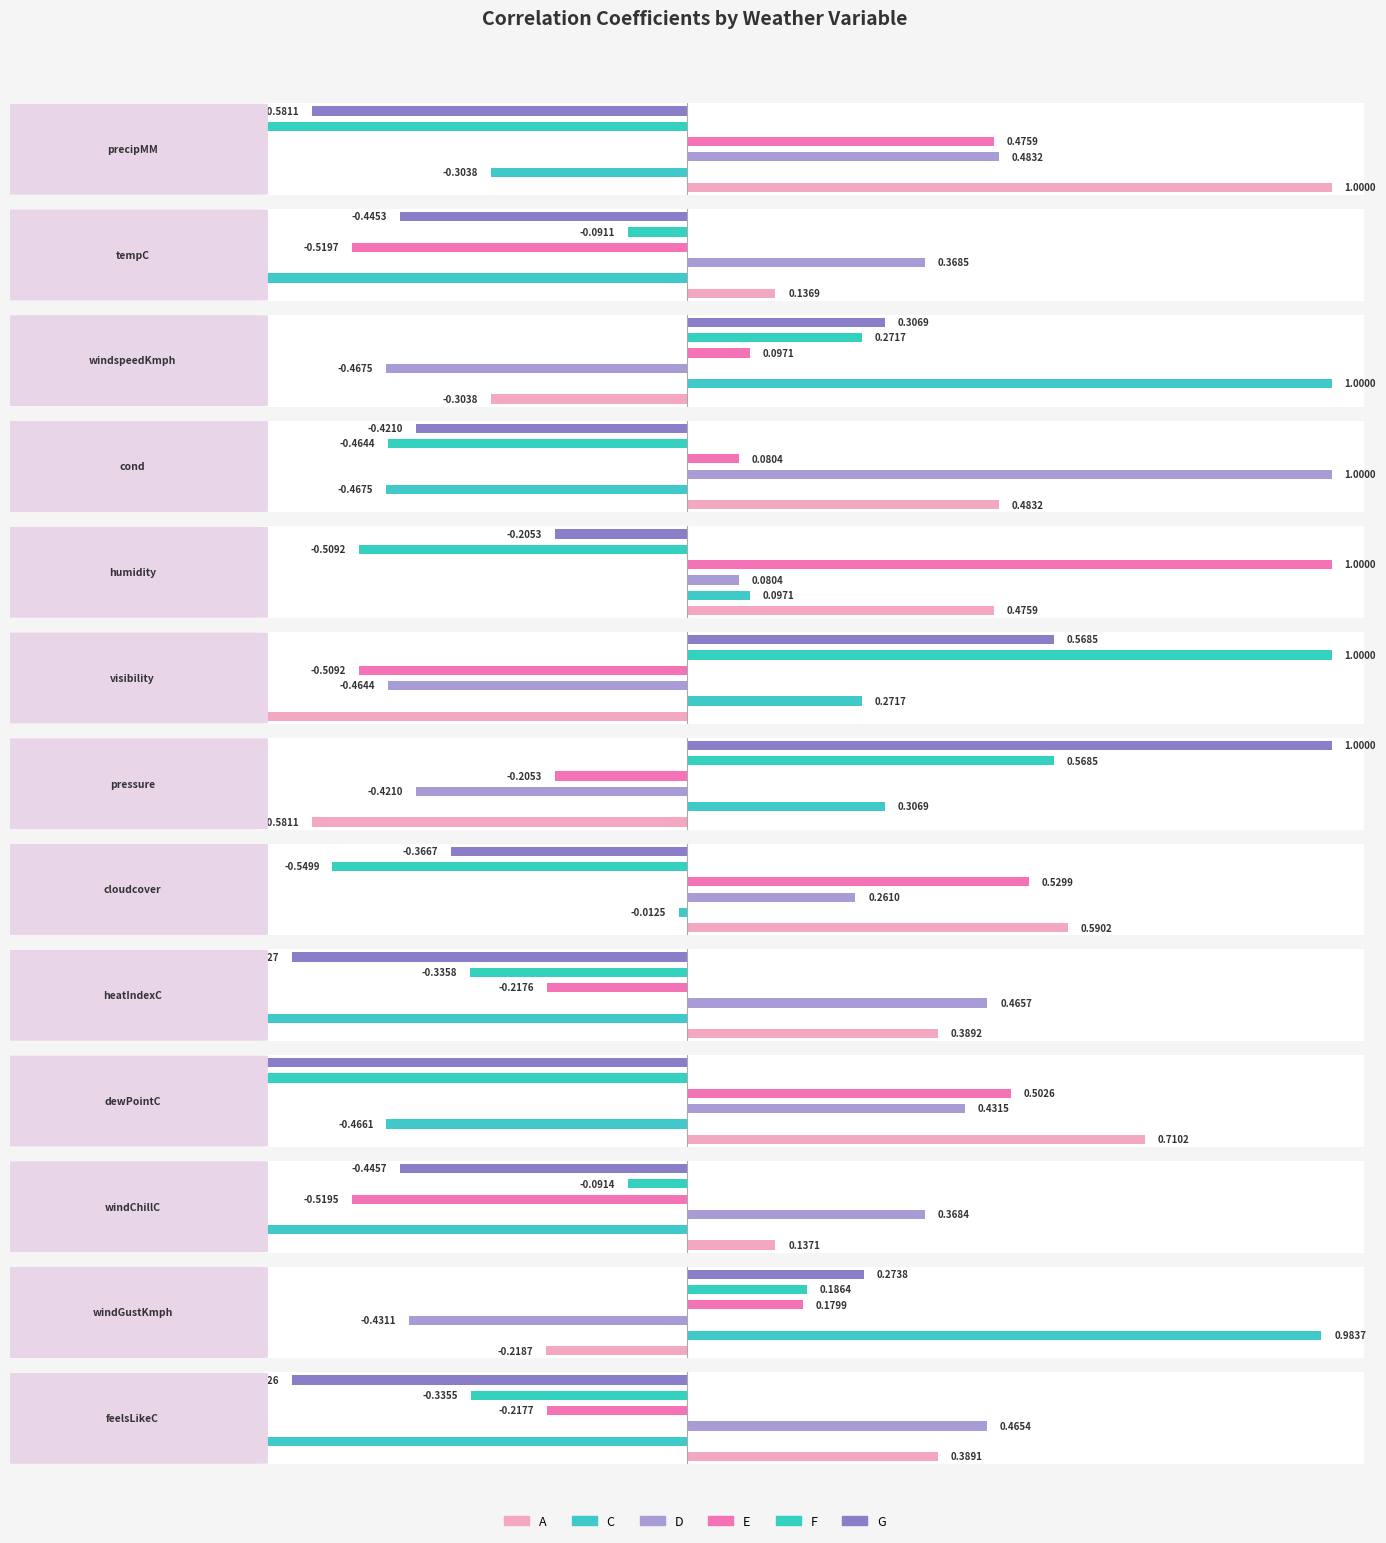

Is it true that E equals -0.4 at pressure?

False